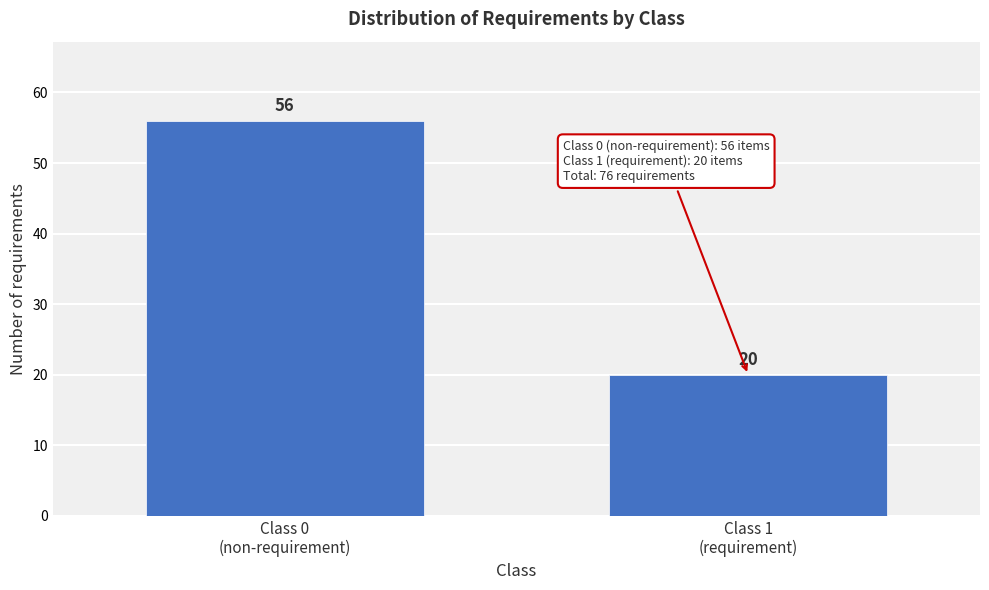

Reading left to right, transcribe all the data shown in this chart.

56	20